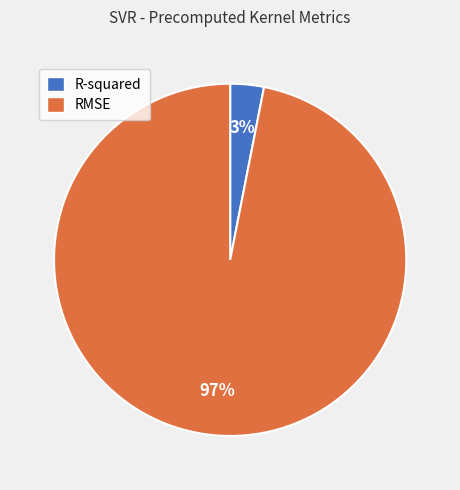

Is there any slice that represents more than half of the pie?

Yes